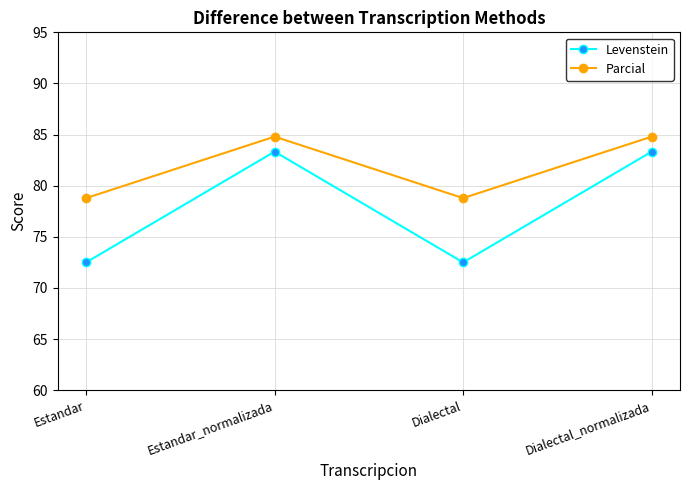

What position from the right is Dialectal?

2